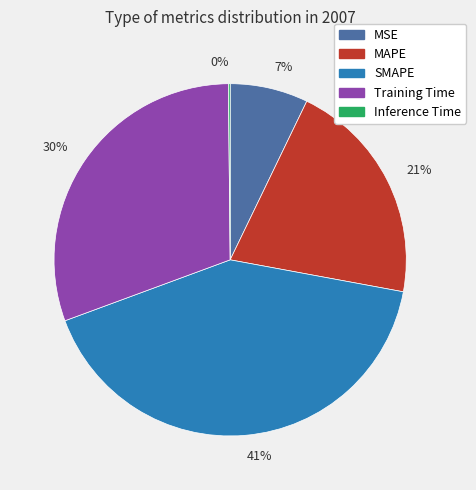

Does any single category account for the majority?

No